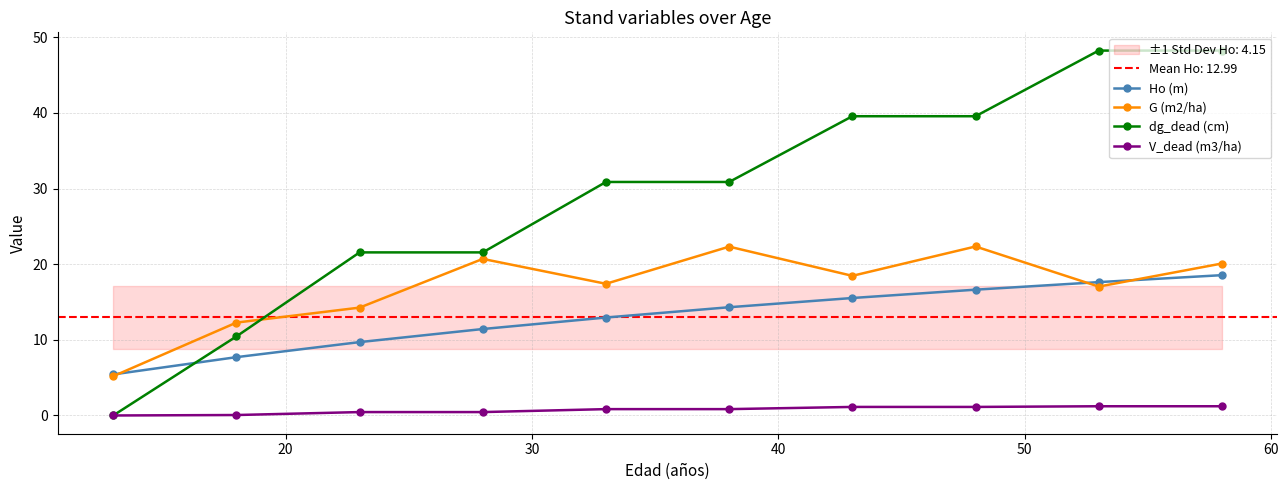

Reading left to right, transcribe all the data shown in this chart.

Ho (m): 5.4	7.7	9.7	11.4	12.9	14.3	15.5	16.6	17.6	18.6
G (m2/ha): 5.2	12.3	14.3	20.7	17.4	22.3	18.5	22.3	17.0	20.1
dg_dead (cm): 0.0	10.4	21.6	21.6	30.9	30.9	39.6	39.6	48.2	48.2
V_dead (m3/ha): 0.0	0.1	0.5	0.5	0.8	0.8	1.1	1.1	1.2	1.2